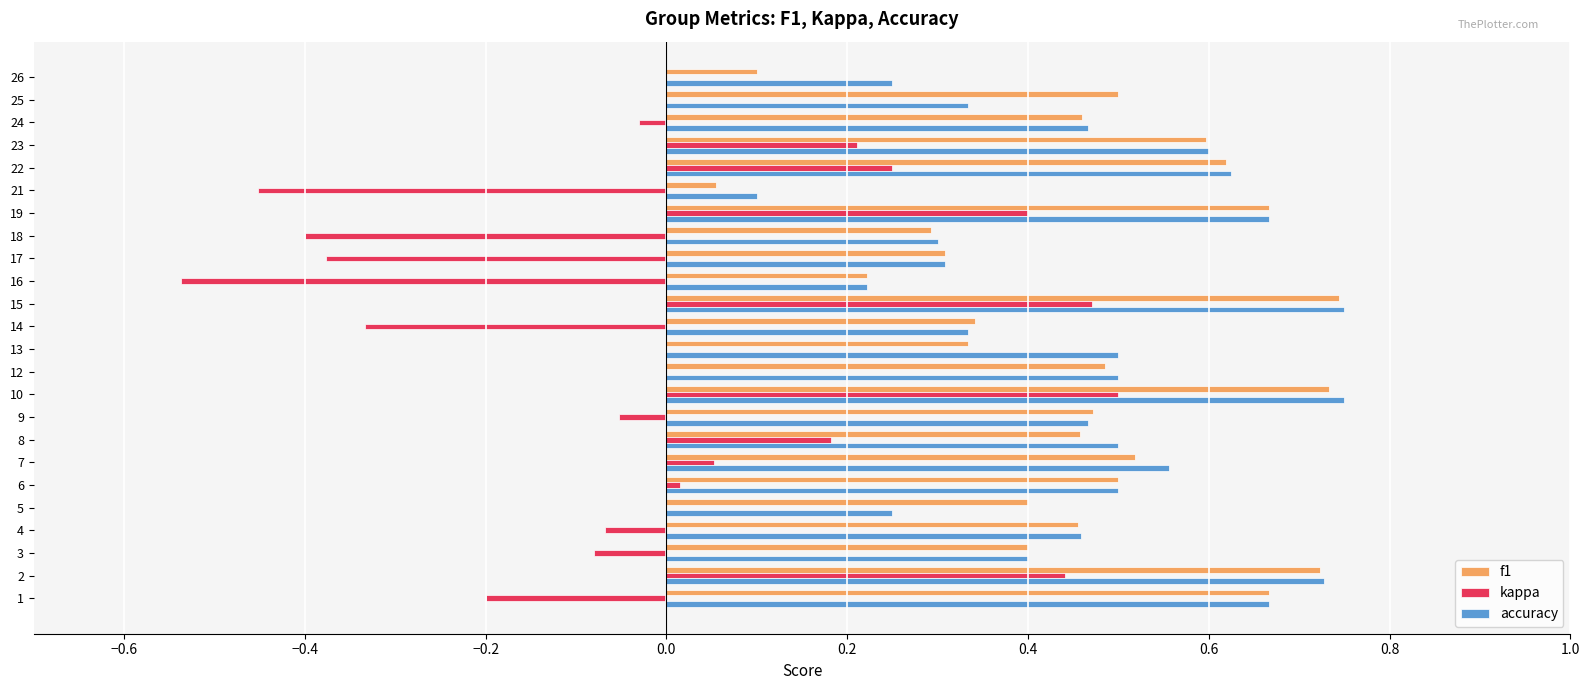

What is the sum of all accuracy values?

11.2